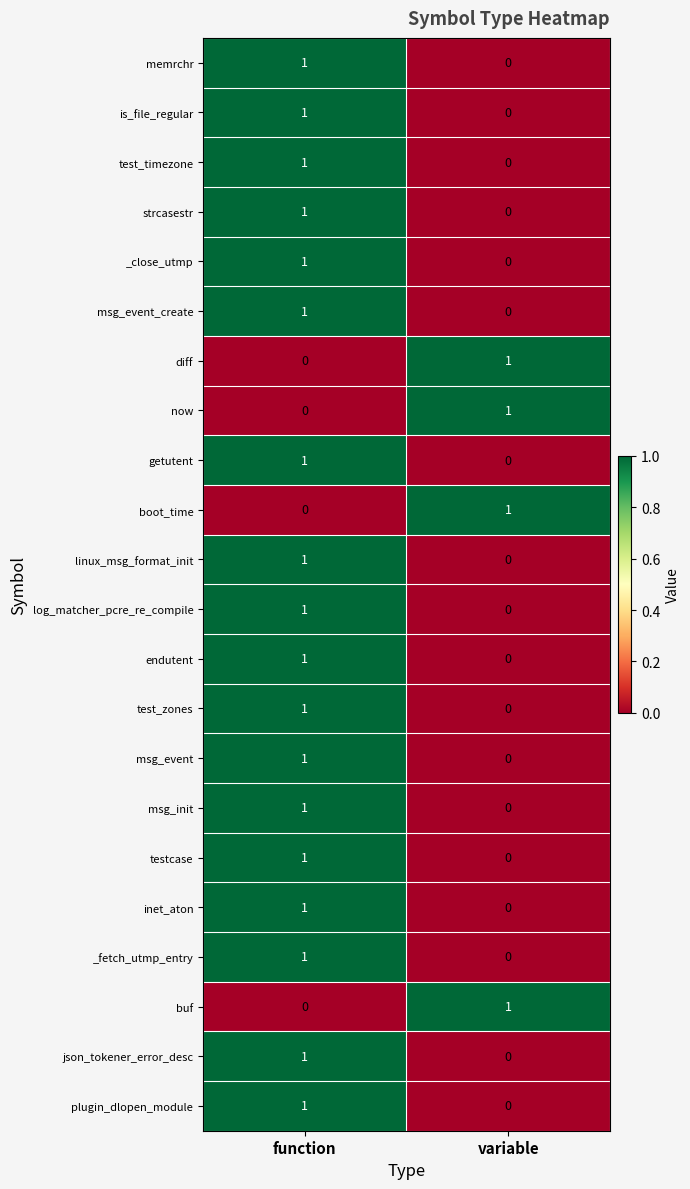

At which label does msg_event reach its peak?

function